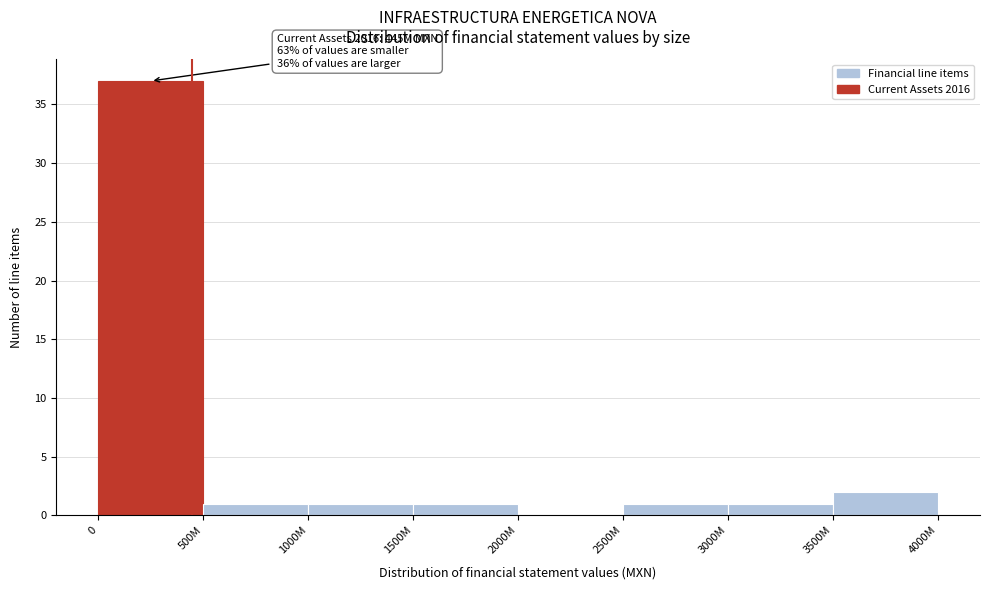

Reading left to right, list all the values displayed in this chart.

0=37	500M=1	1000M=1	1500M=1	2000M=0	2500M=1	3000M=1	3500M=2